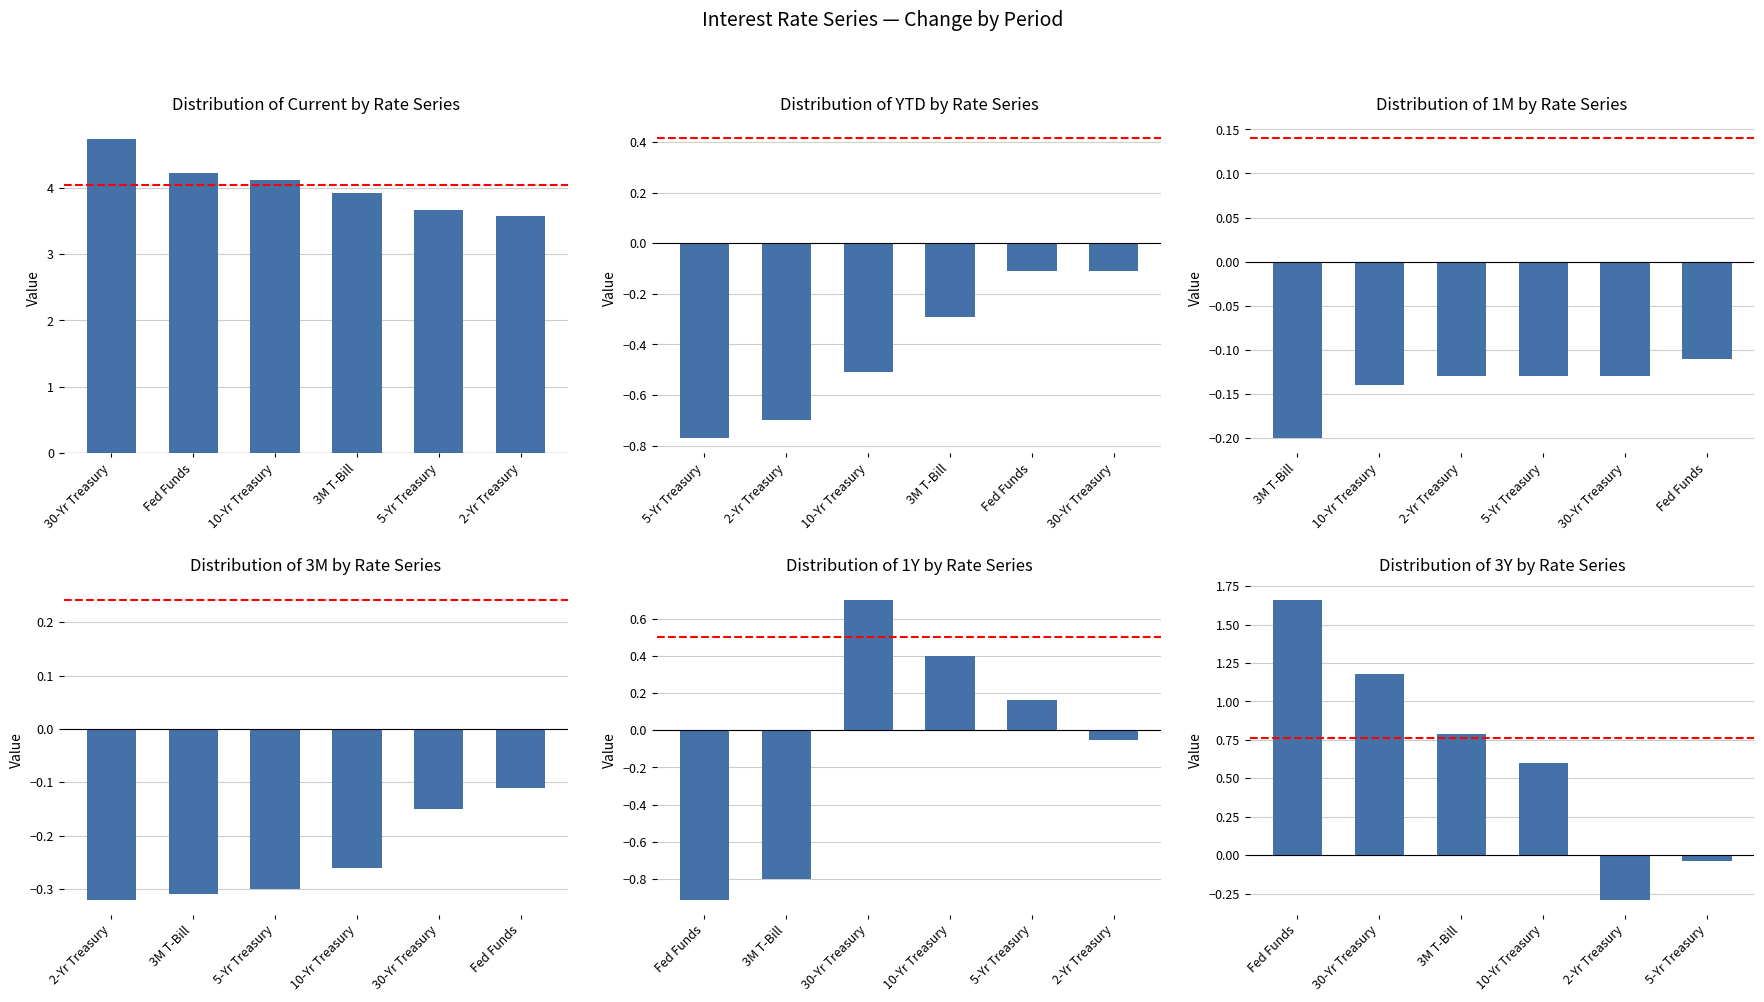

Rank the series by their maximum value, from lowest to highest.

1M, 3M, YTD, 1Y, 3Y, Current